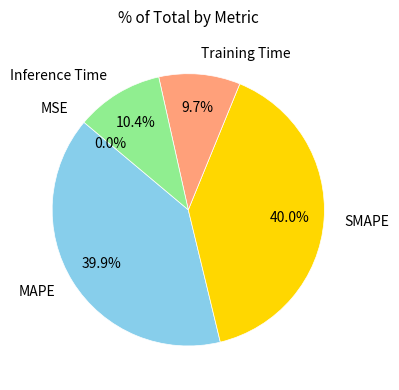

Does MAPE represent more than half of the total?

No